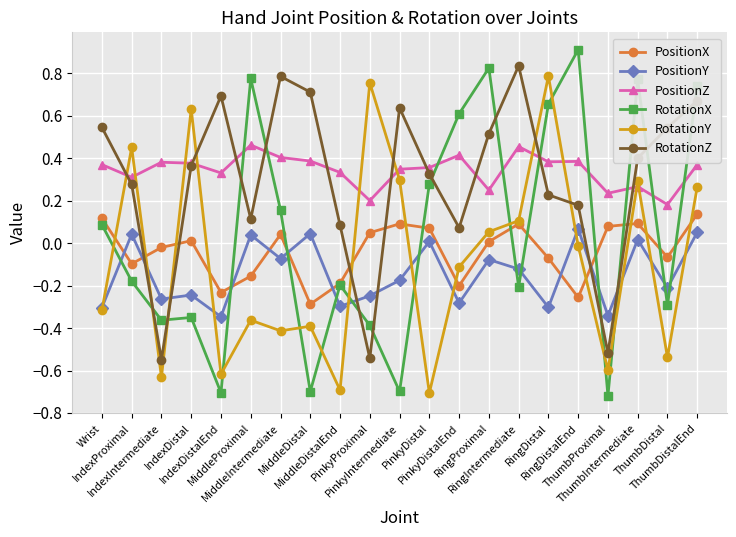

The value of RotationX at PinkyDistalEnd is 0.4. True or false?

False